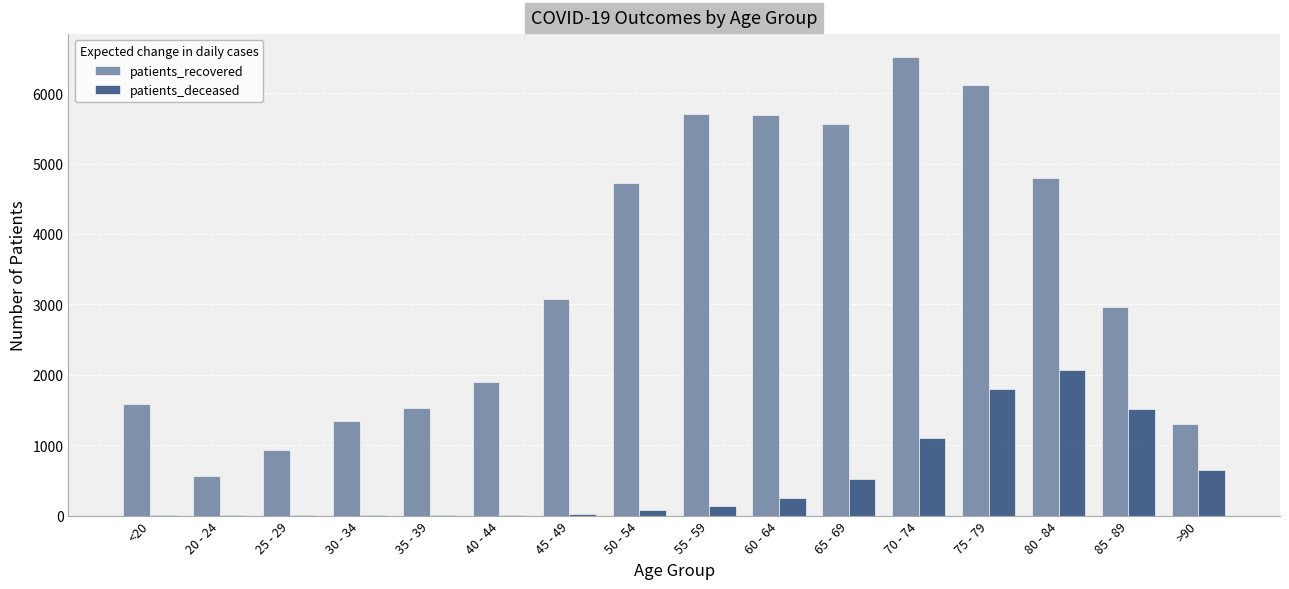

What is the sum of all patients_deceased values?

8178